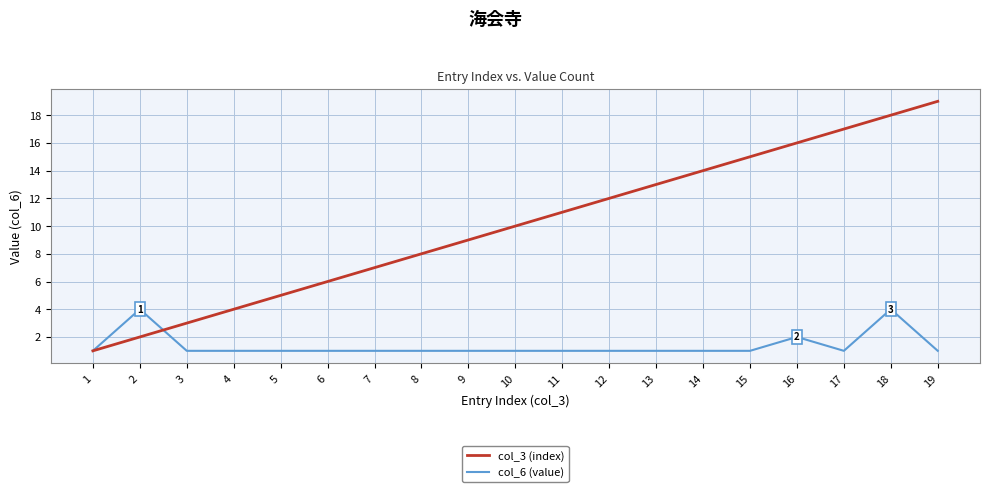

Does the chart have visible grid lines?

Yes